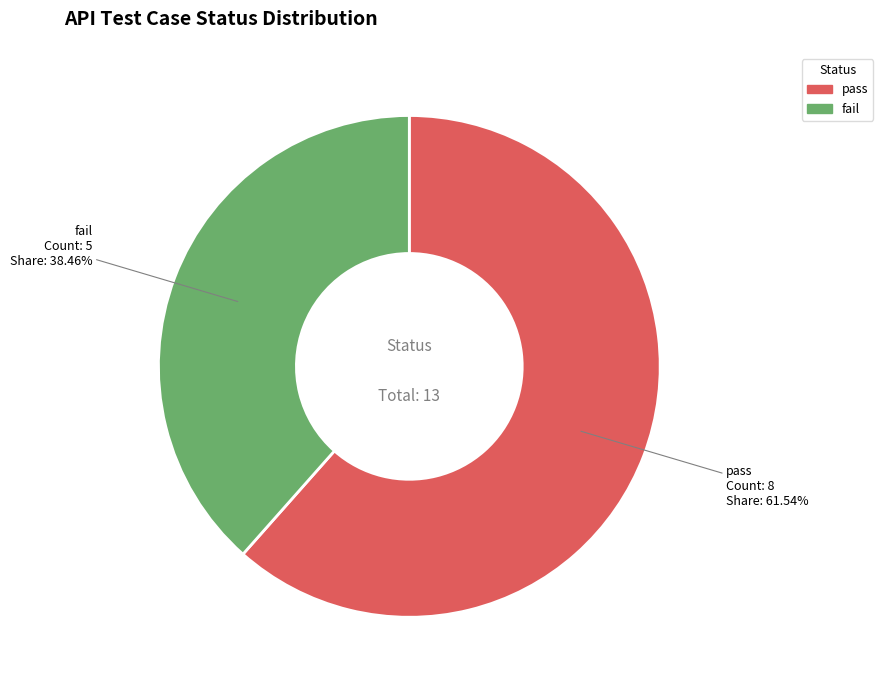

Do fail and pass together represent more than half of the pie?

Yes